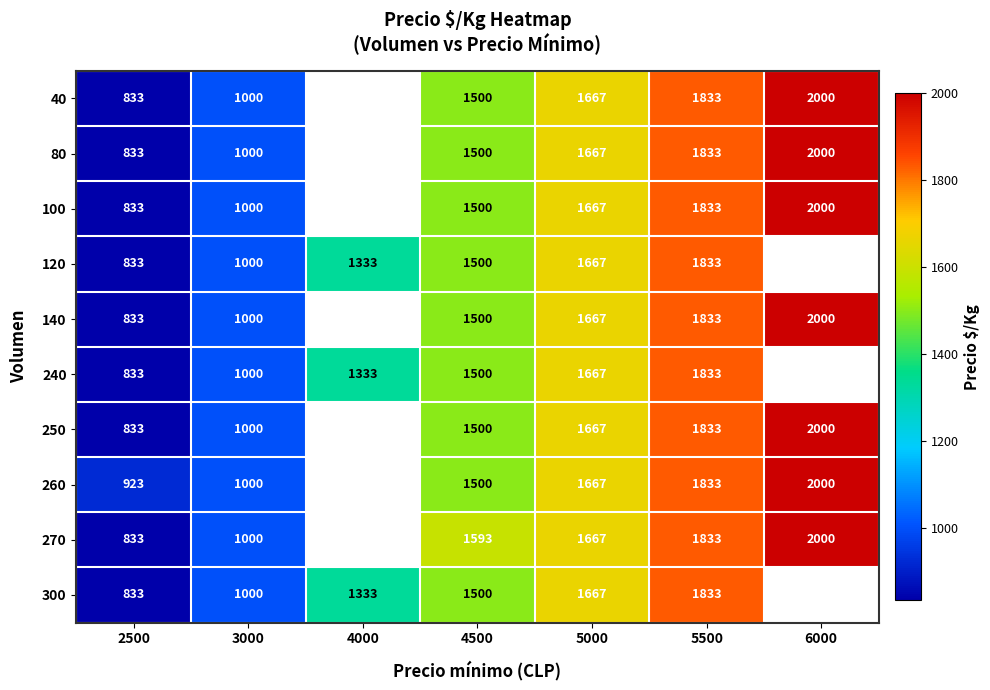

What is the total value across all series at 4500?

15093